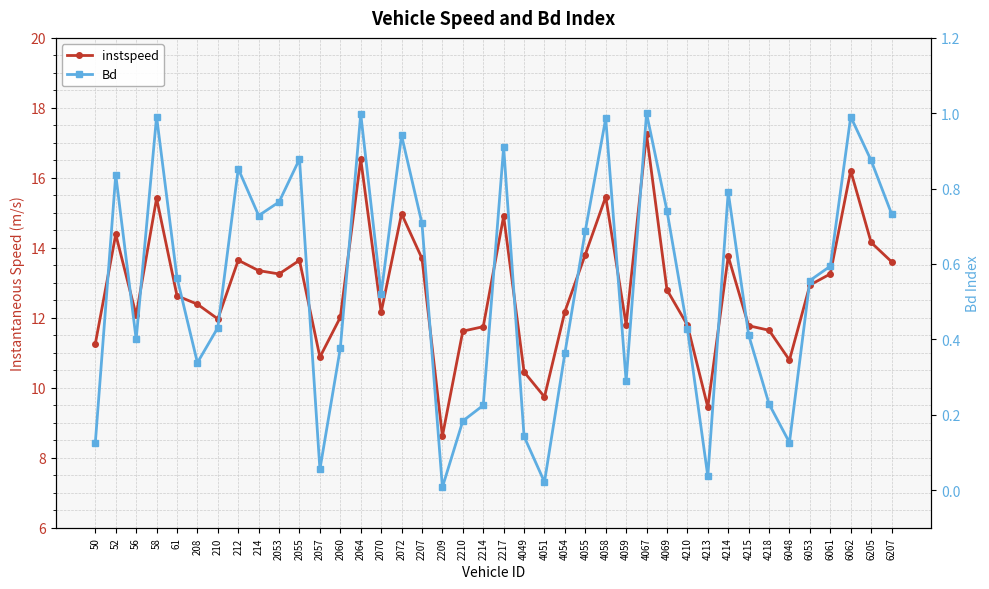

At which category does the chart reach its peak across all series?

4067